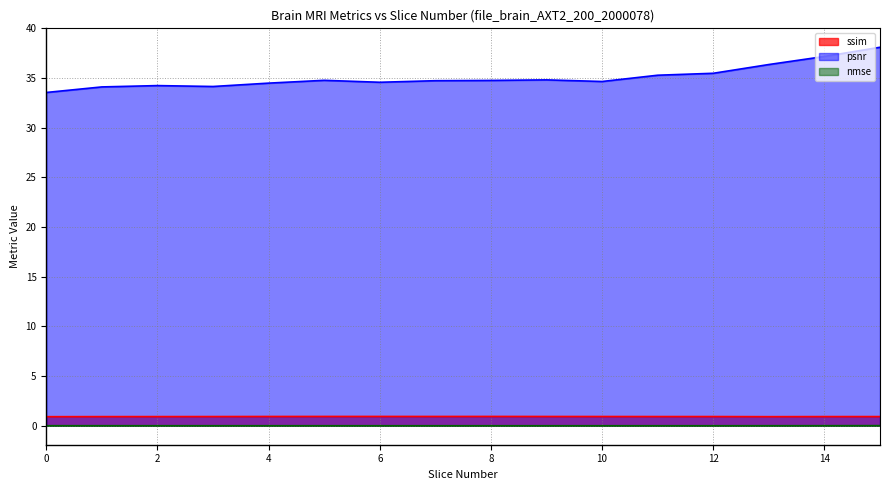

Which category has the highest value across all series?

15